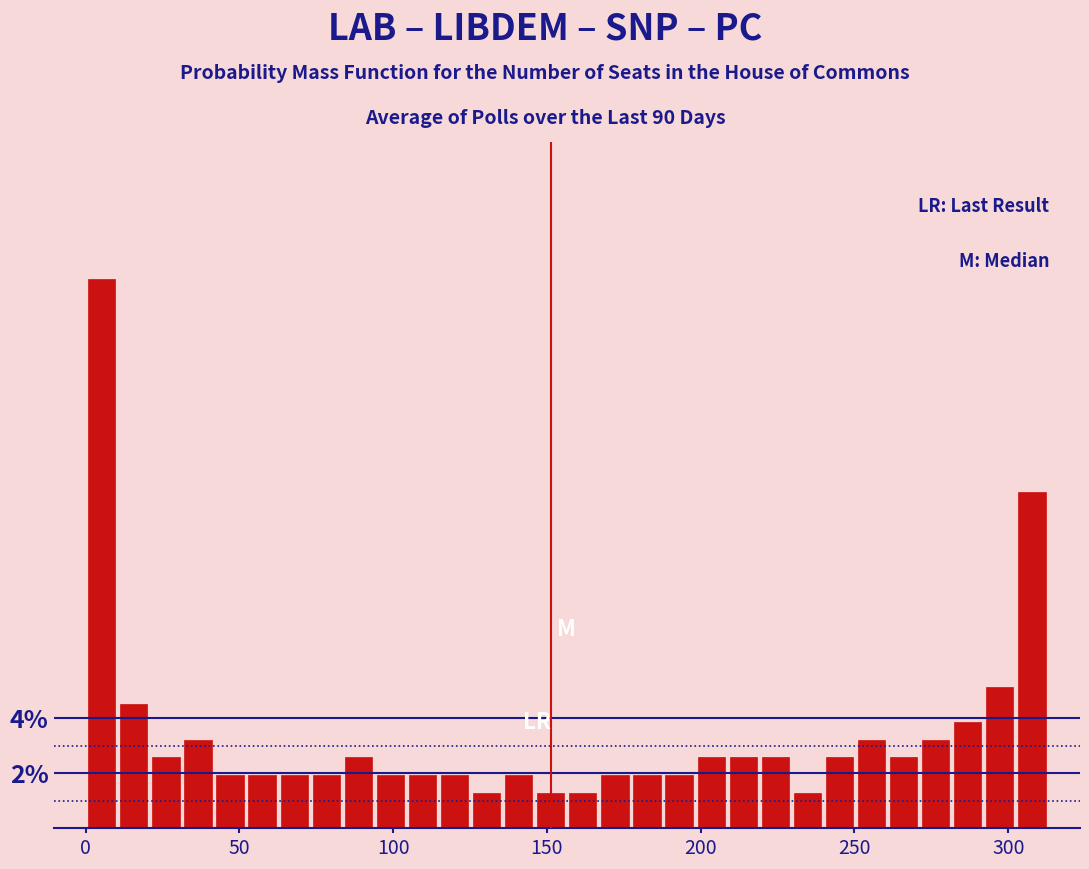

Around what value on the x-axis is the tallest bar? Give the approximate position of its centre, as read against the axis.

5